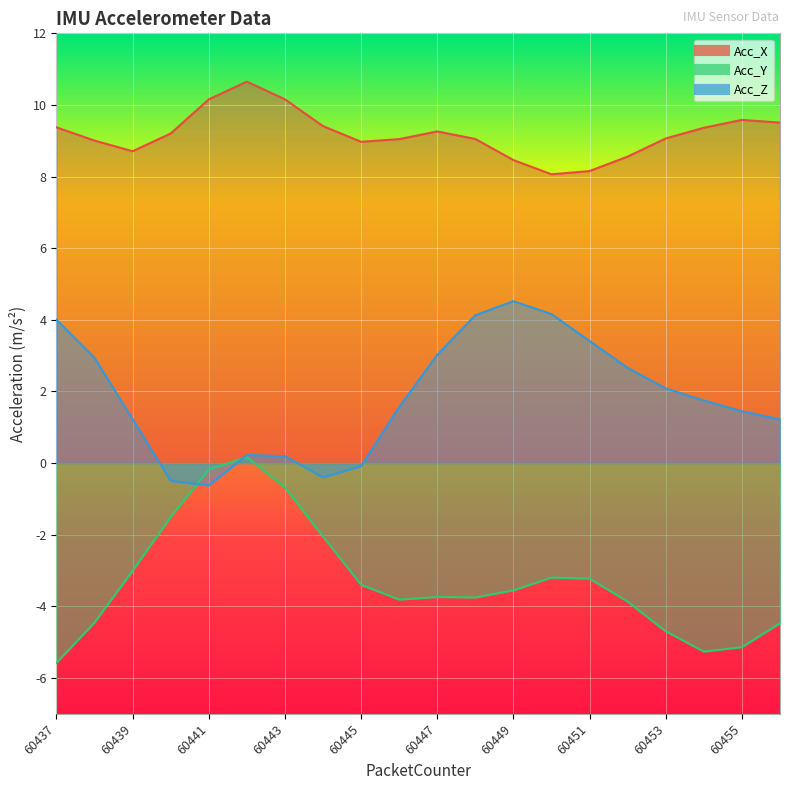

What is the smallest value displayed?

-5.6